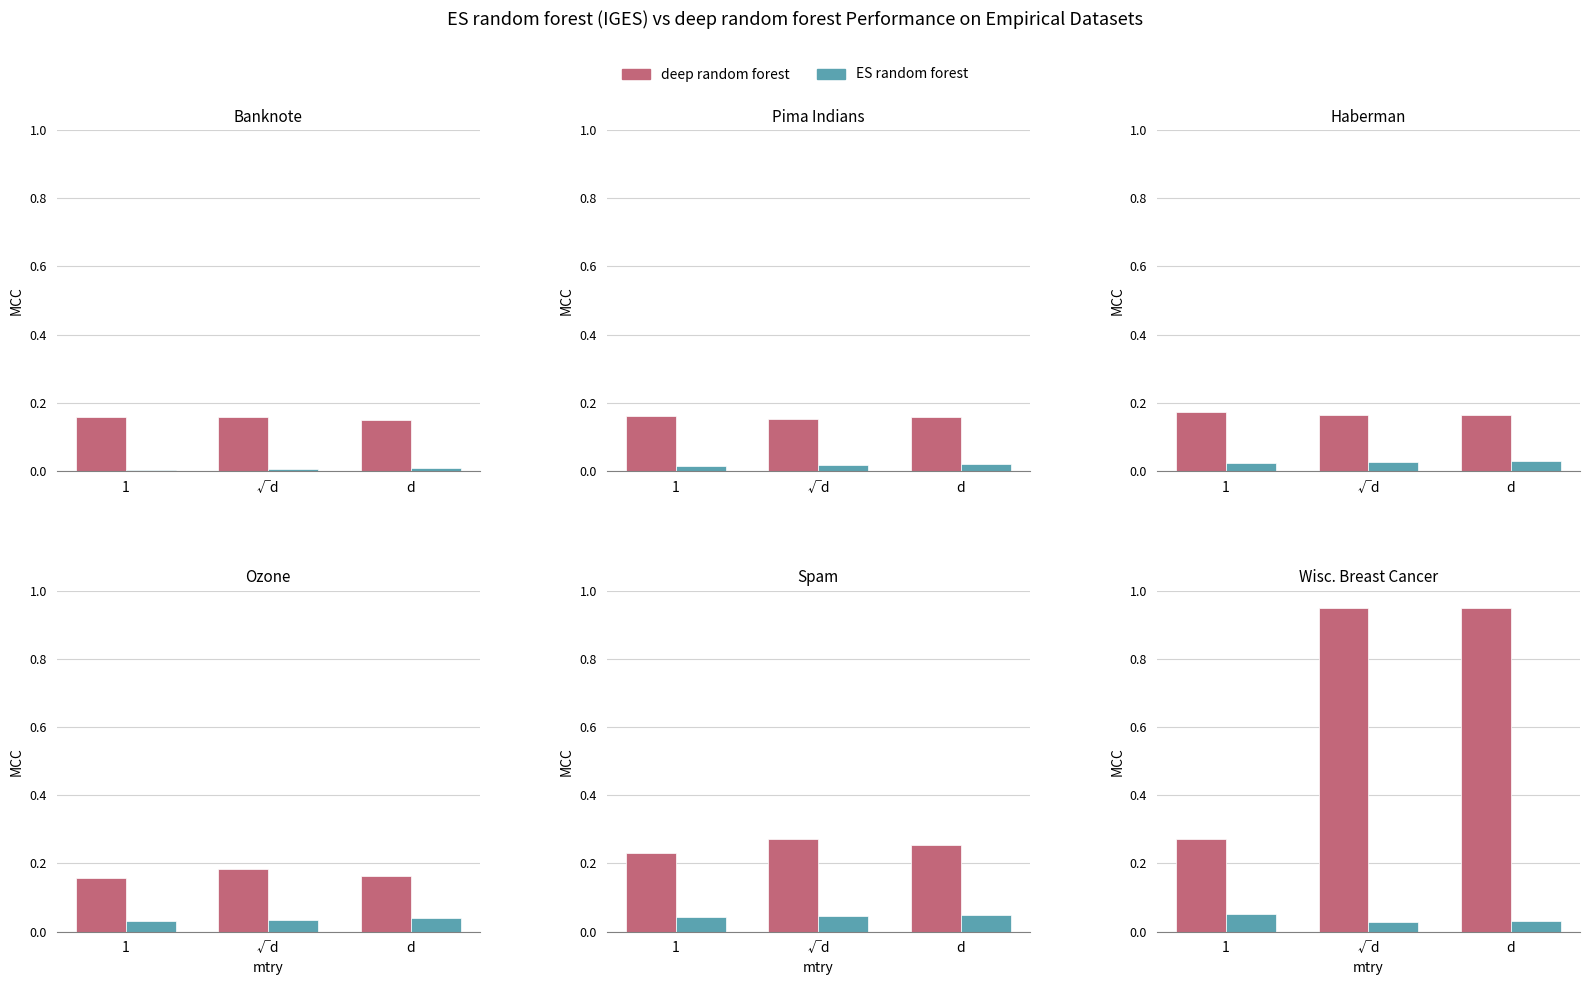

Is it true that deep random forest equals 1.0 at √d?

True